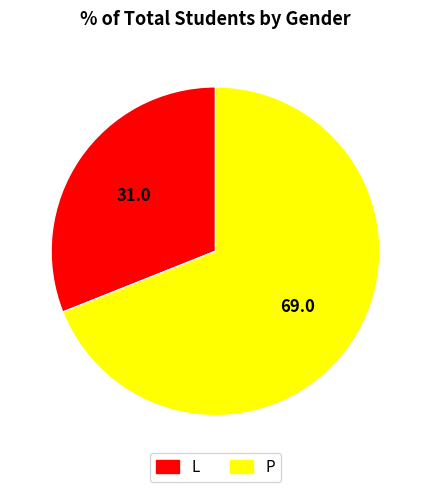

Is there a majority slice in this chart?

Yes